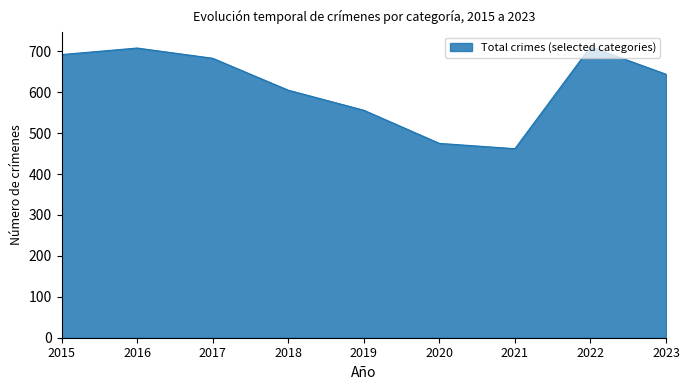

What is the maximum value shown in the chart?

711